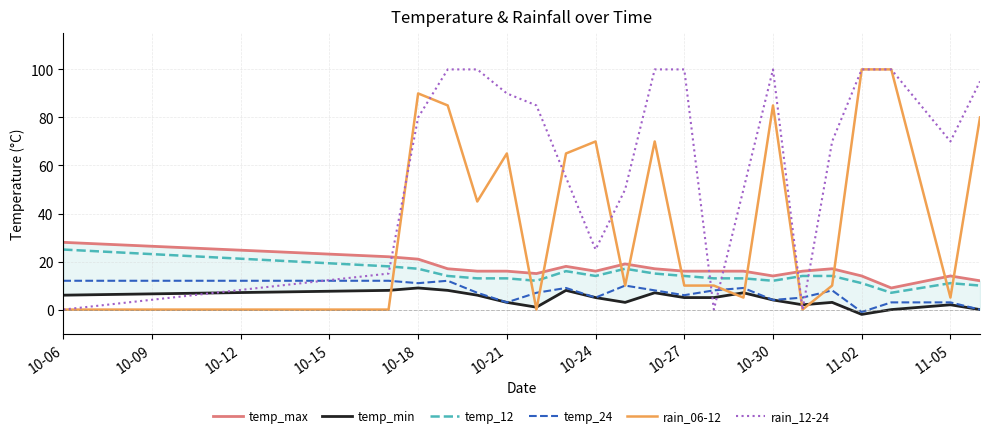

Between 14 and 10-27, which is larger?

10-27